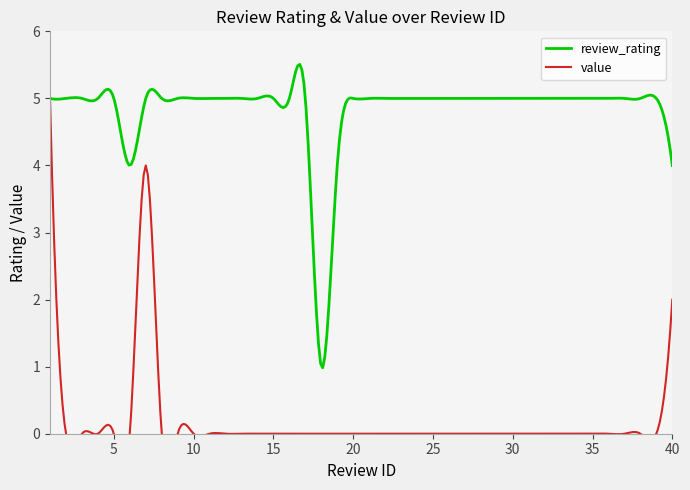

What is the spread (max minus min) of values at 16?

5